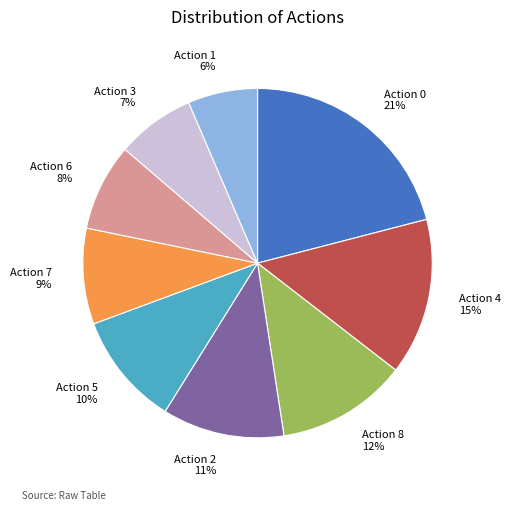

What percentage is the Action 1 slice, to the nearest percent?

6%